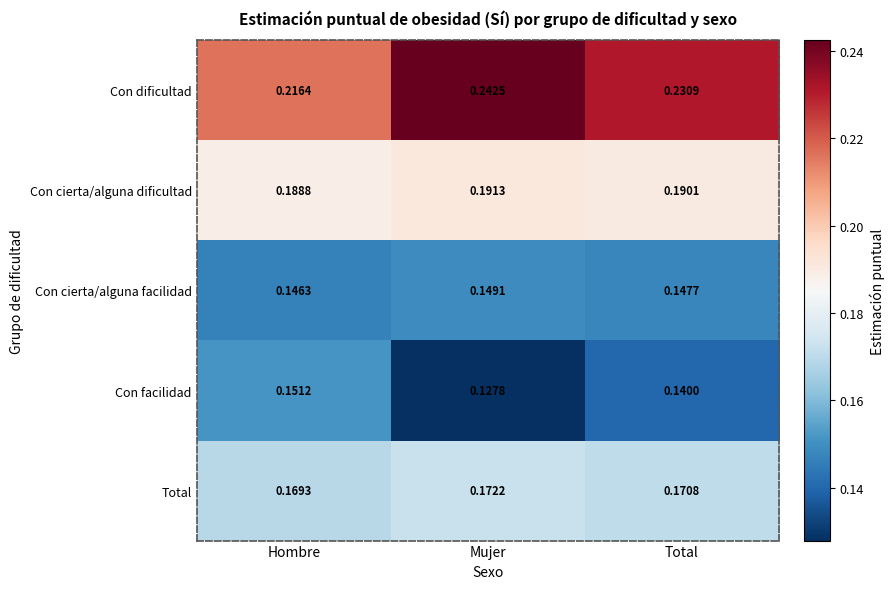

At which label is Con facilidad closest to 0?

Mujer